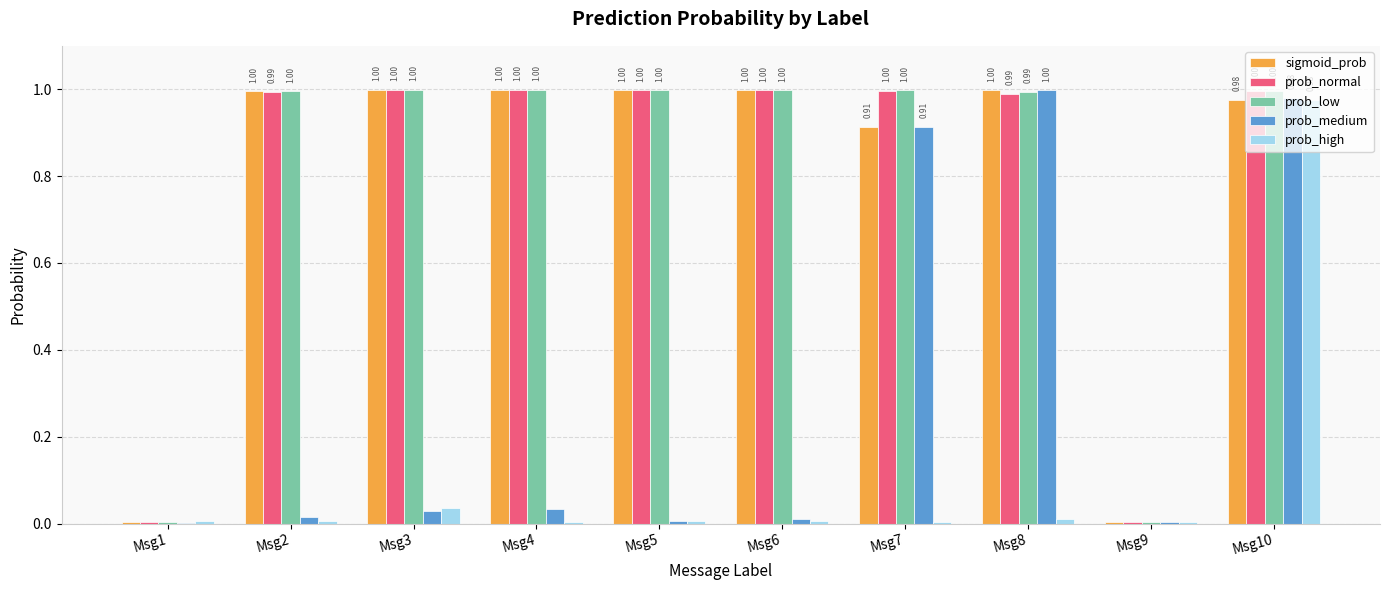

What is the total value across all series at Msg8?

4.0